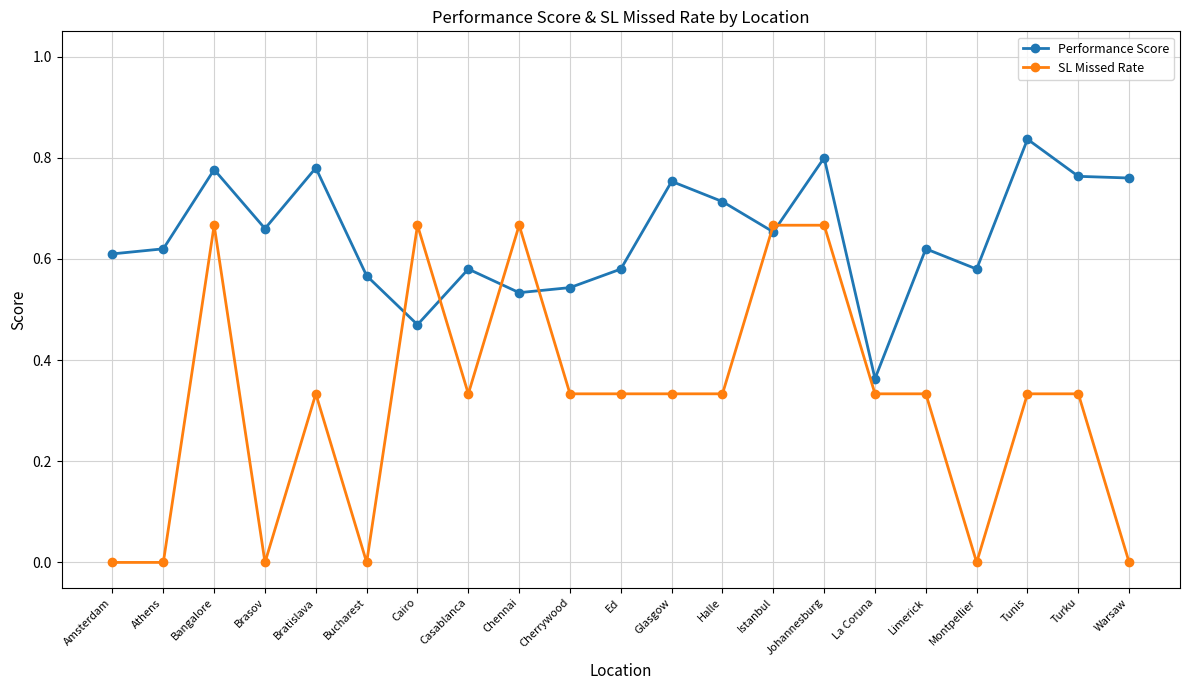

Which series ends up on top after the final intersection of SL Missed Rate and Performance Score?

Performance Score